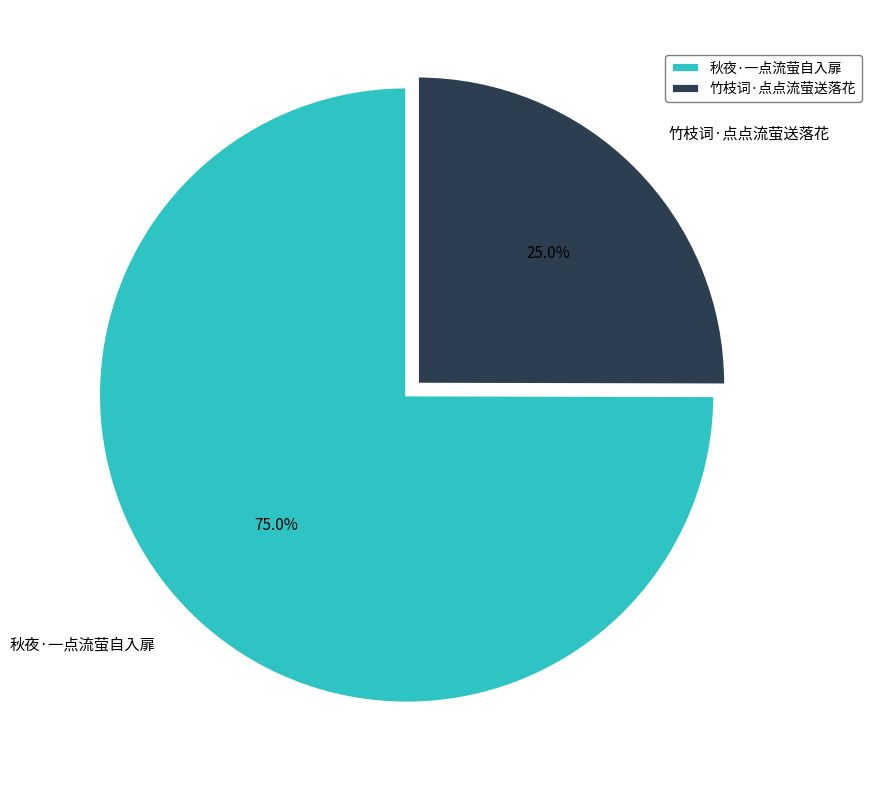

How many slices are in this pie chart?

2